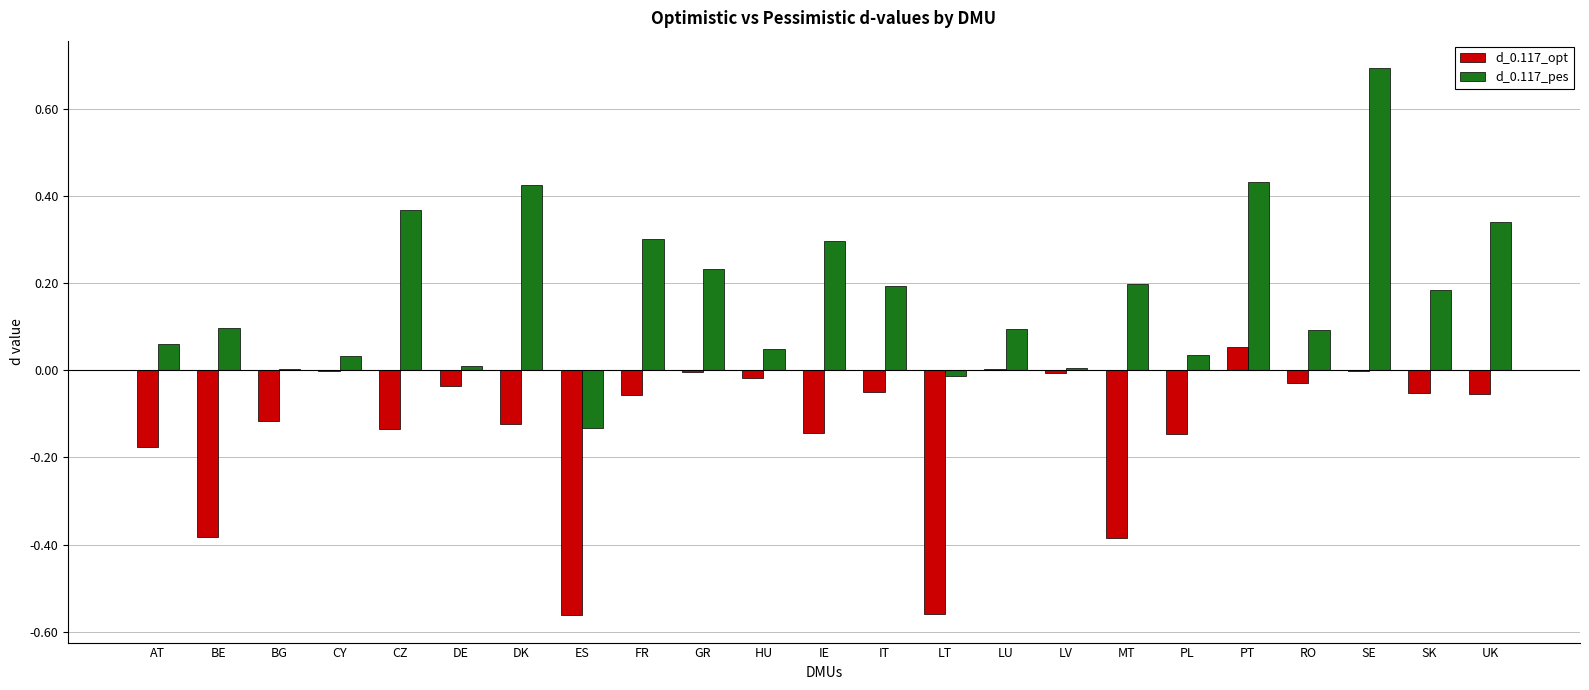

The value of d_0.117_pes at UK is 0.3. True or false?

True